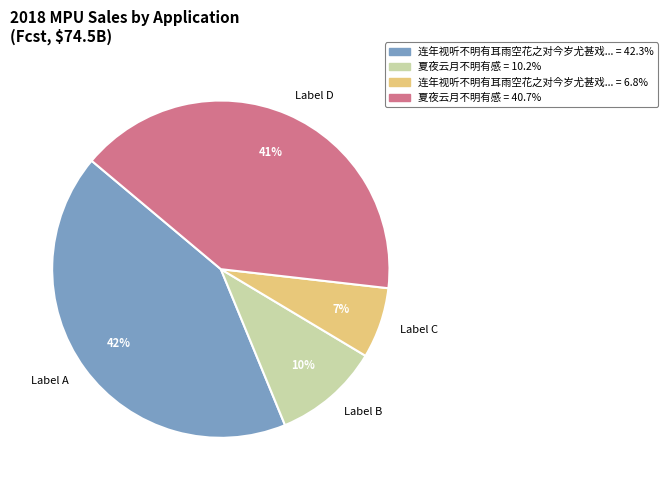

Rank the categories by value from highest to lowest.

Label A, Label D, Label B, Label C